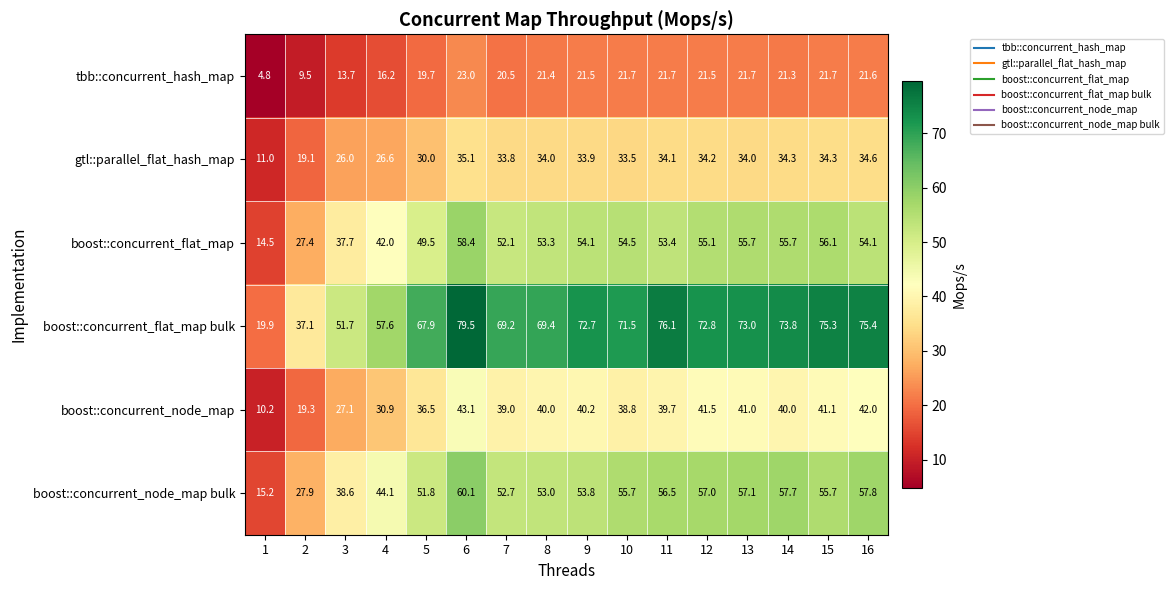

True or false: boost::concurrent_flat_map has a value of 42.0 at 4.

True